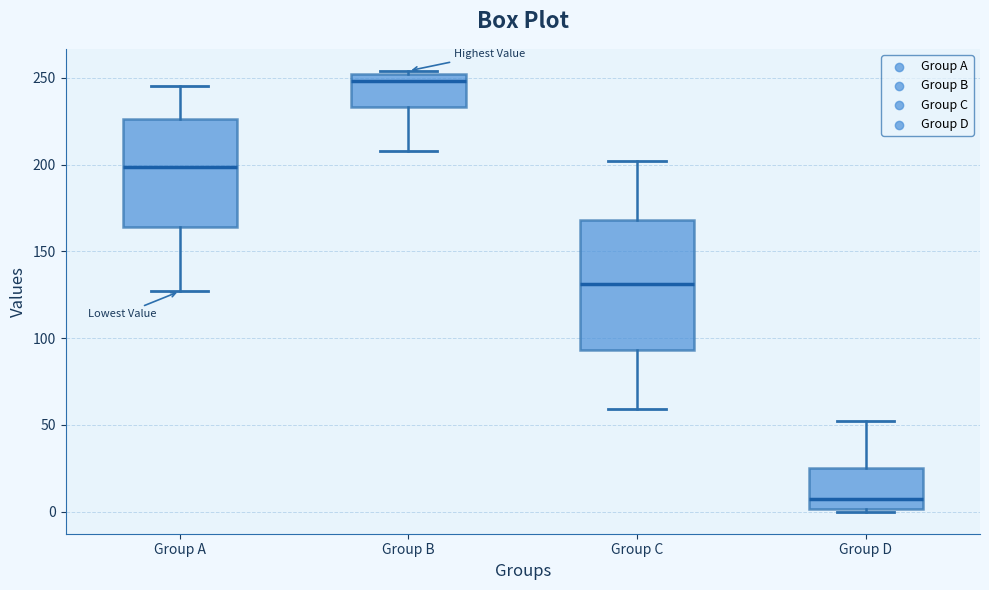

Where does the upper whisker of the box for Group C end on the y-axis? The values are not printed on the chart, so give them approximately, as read against the axis.

200